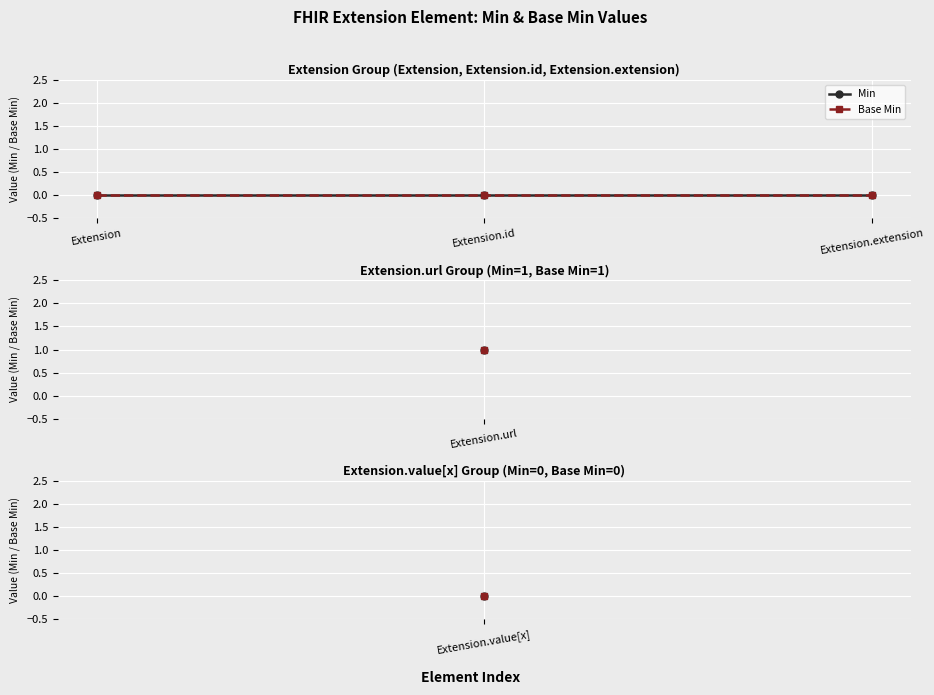

Which category has the lowest value across all series?

Extension